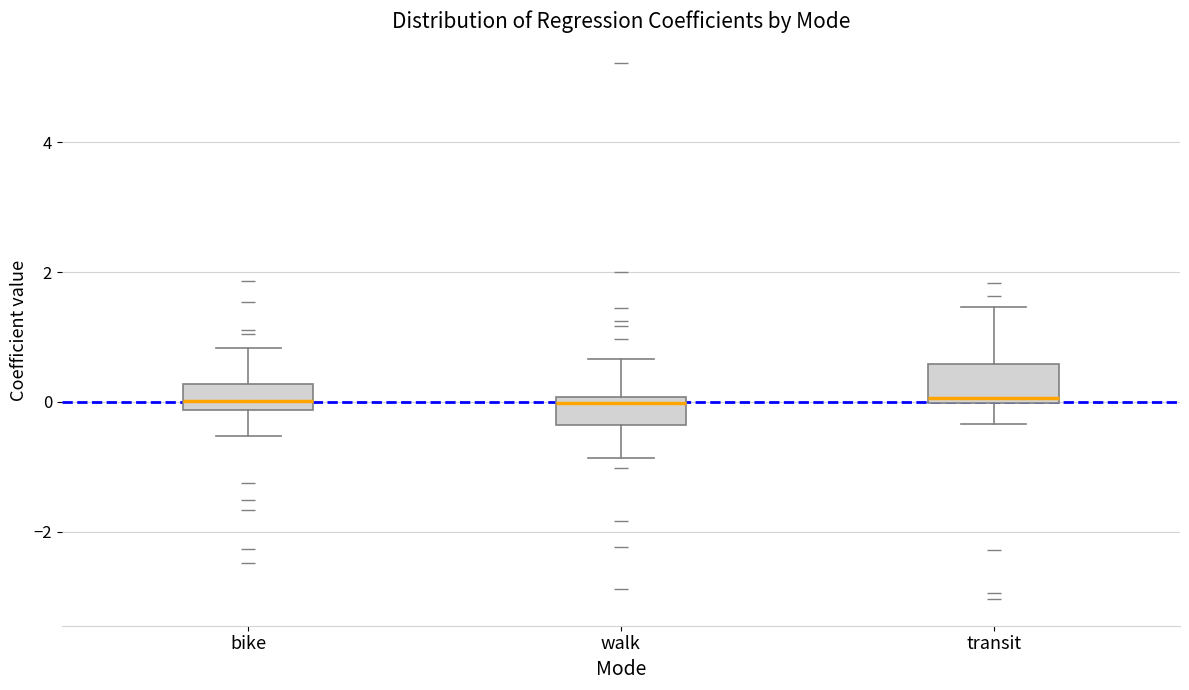

Reading left to right, transcribe this box plot: for each box, give where its median line is, the range the box spans, and where its two whiskers end, as read against the y-axis. The values are not printed on the chart, so give them approximately, as read against the axis.

bike: median 0.0, box -0.2 to 0.2, whiskers -0.6 to 0.8
walk: median 0.0 (just below the box's upper edge), box -0.4 to 0.0, whiskers -0.8 to 0.6
transit: median 0.0 (just above the box's lower edge), box 0.0 to 0.6, whiskers -0.4 to 1.4